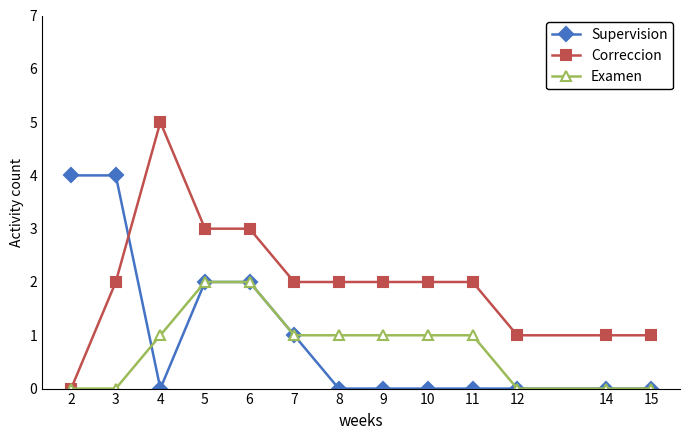

Which series has the widest spread of values?

Correccion